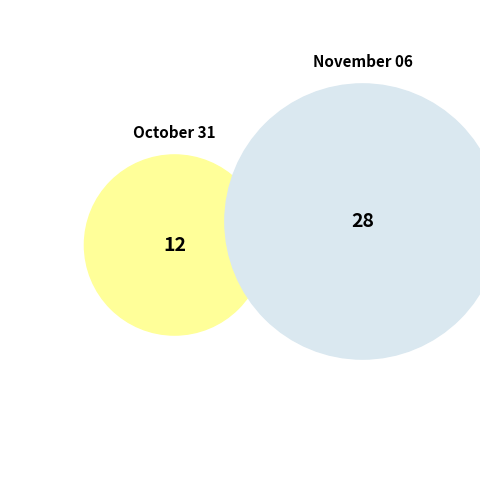

True or false: November 06 accounts for 70% of the total.

True